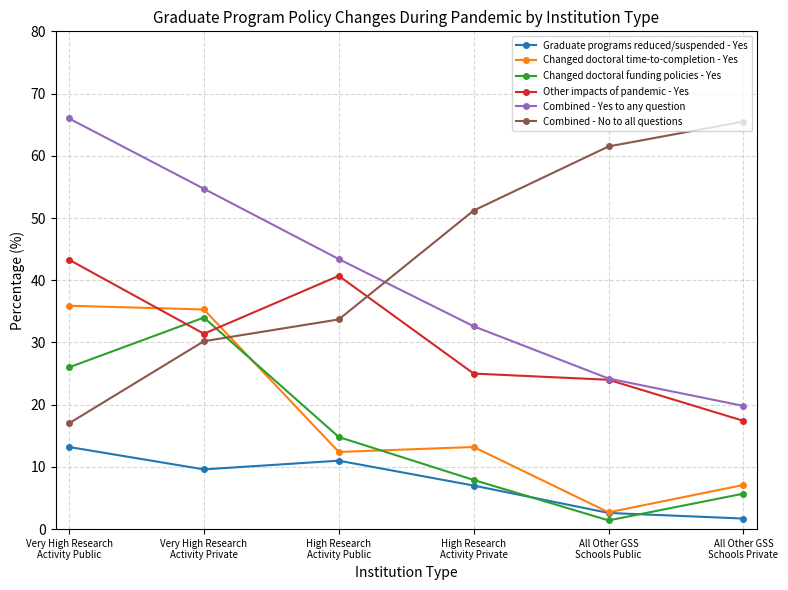

True or false: Graduate programs reduced/suspended - Yes and Other impacts of pandemic - Yes intersect in this chart.

False